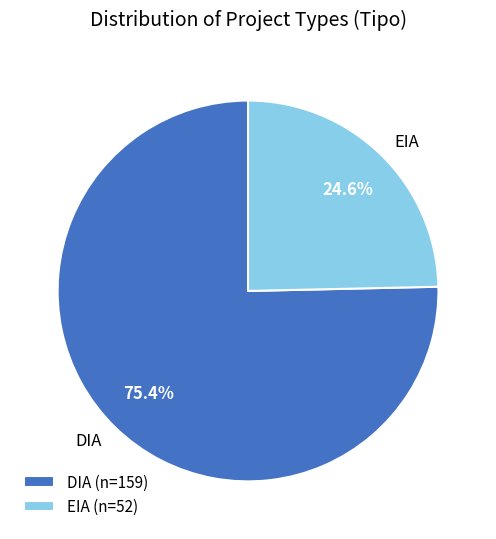

What is the ratio of the value at EIA to the value at DIA?

0.3